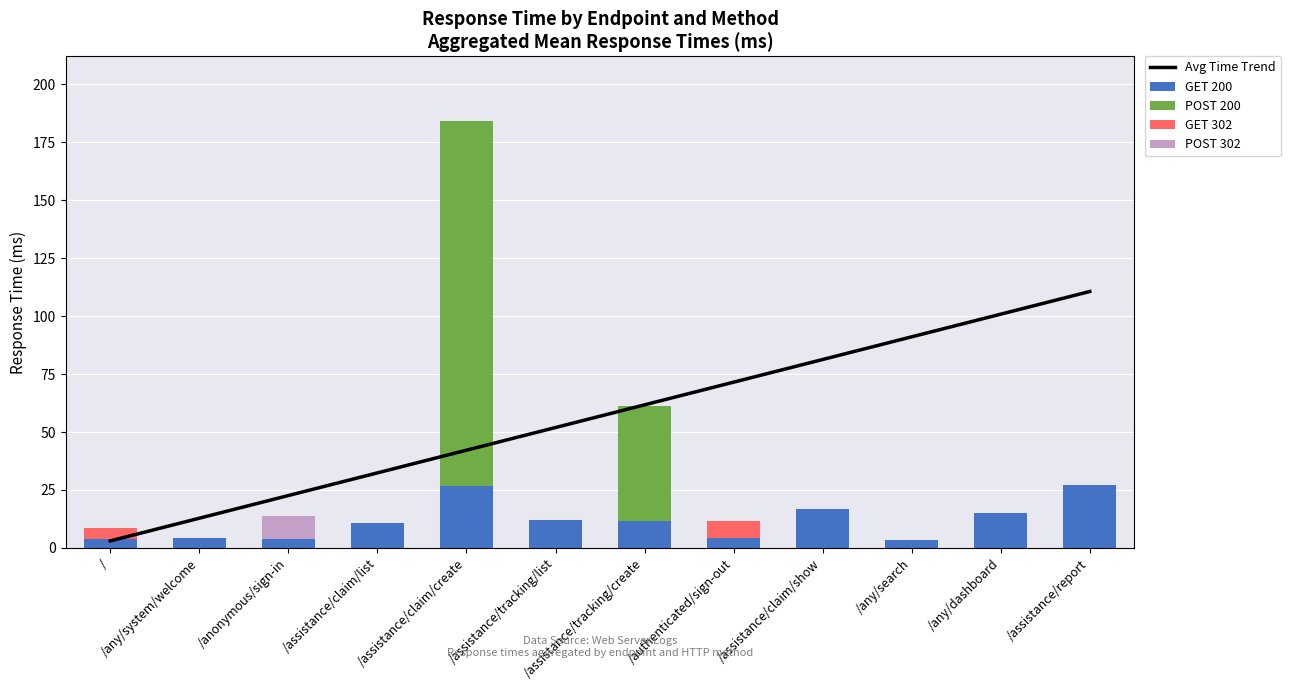

At which category is the sum across all series the highest?

/assistance/claim/create